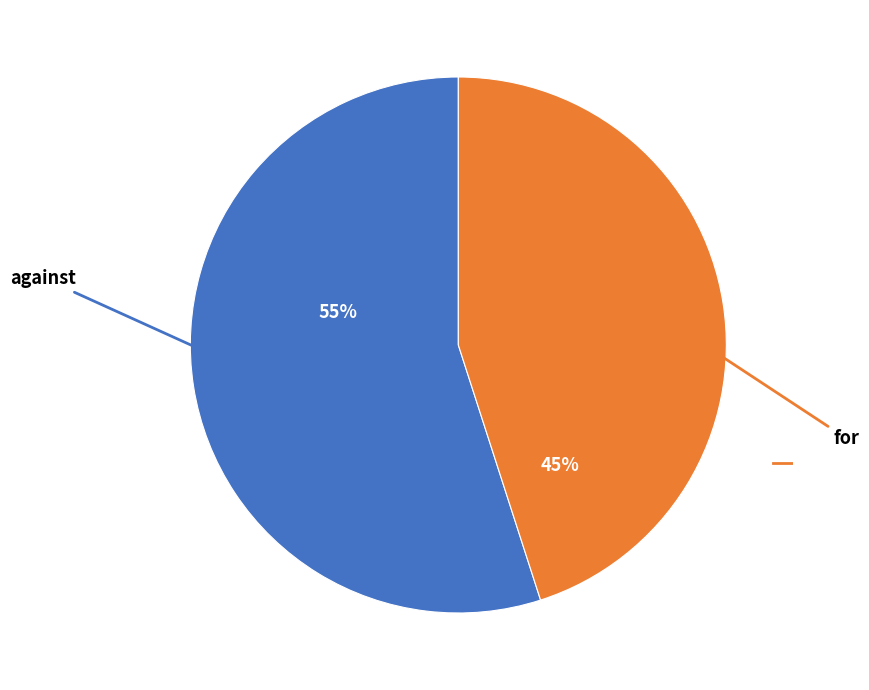

Does any single category account for the majority?

Yes